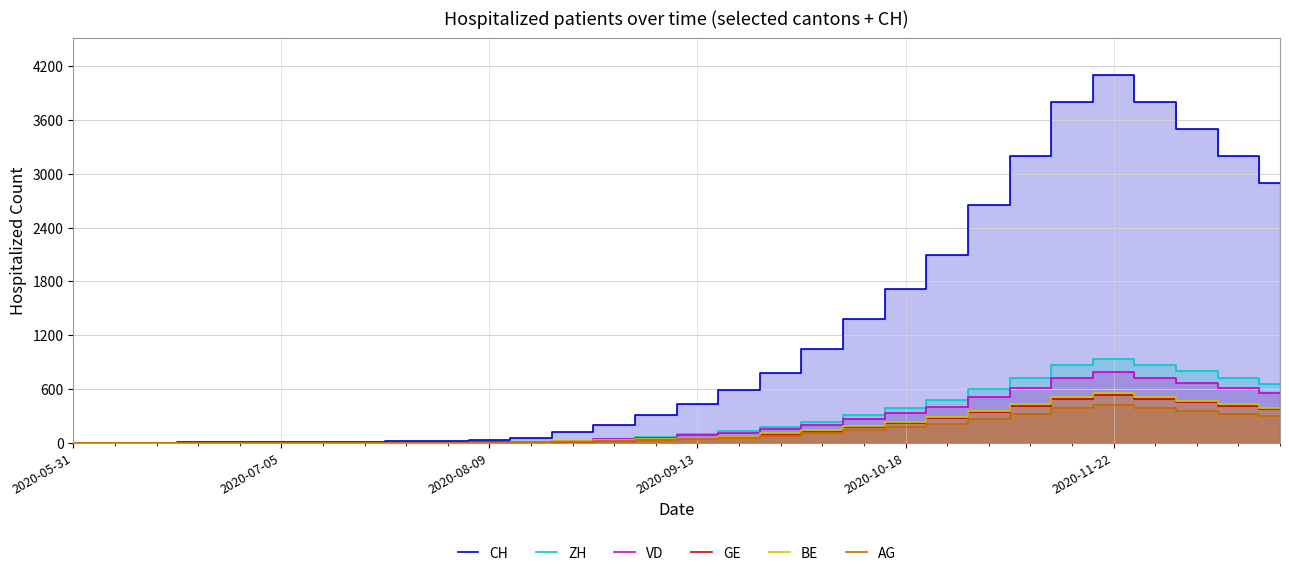

Which series has the largest total across all categories?

CH